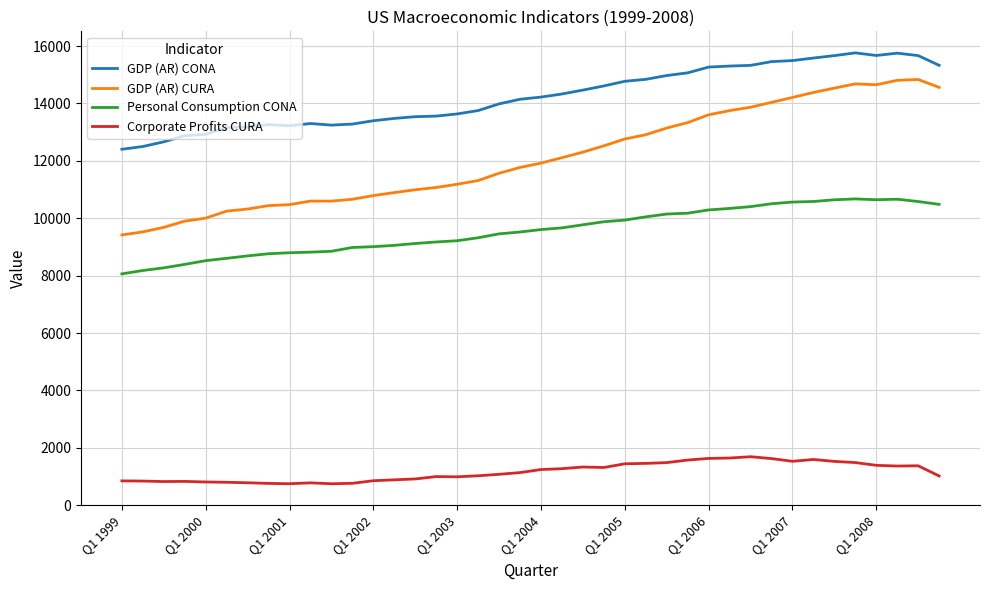

Does the chart have visible grid lines?

Yes